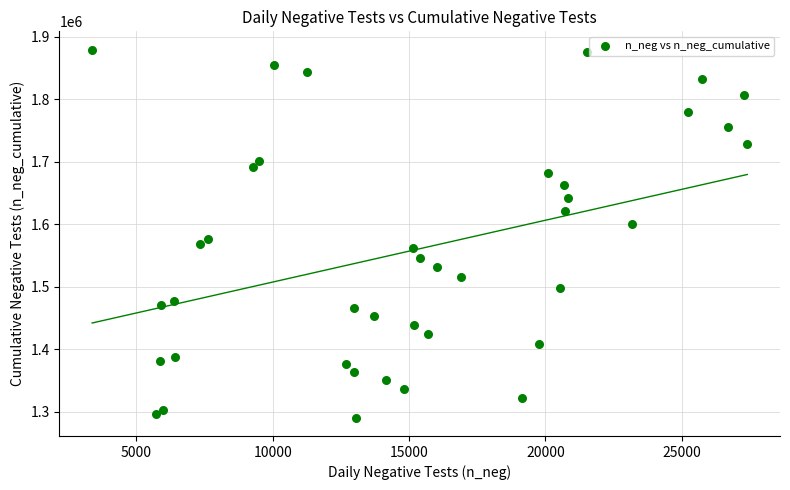

What Y value in the scatter plot is closest to 1584854?

1576602